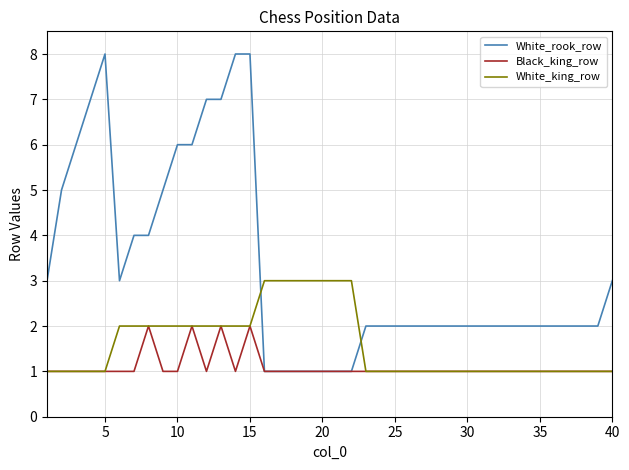

What is the minimum value for White_rook_row?

1